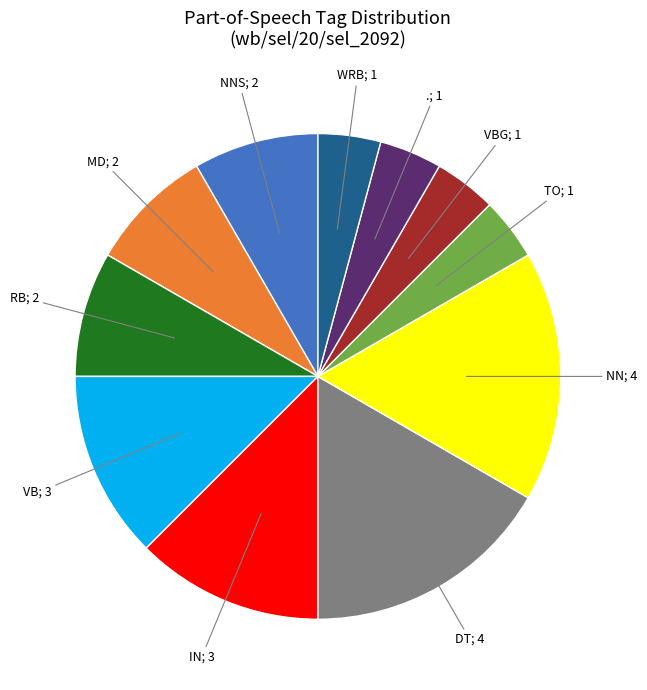

Is there a majority slice in this chart?

No